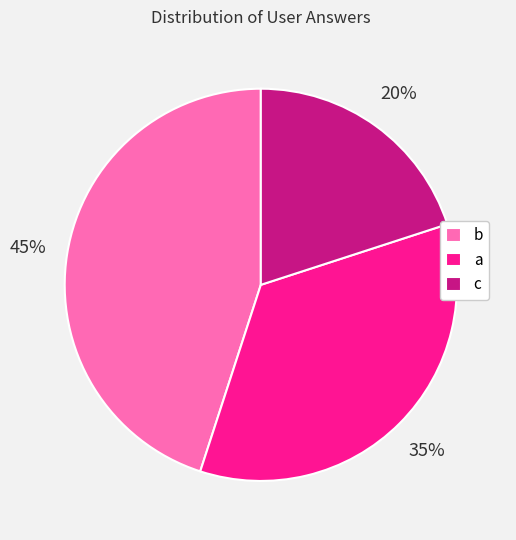

Count the number of slices in the pie.

3